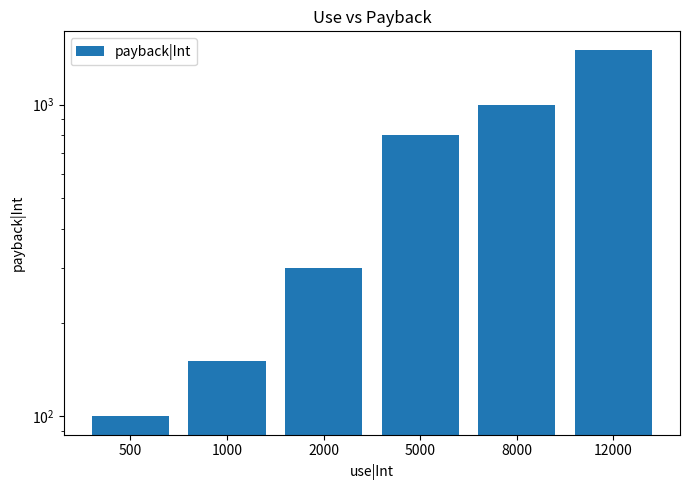

What is the value of the 3rd bar from the left?

300